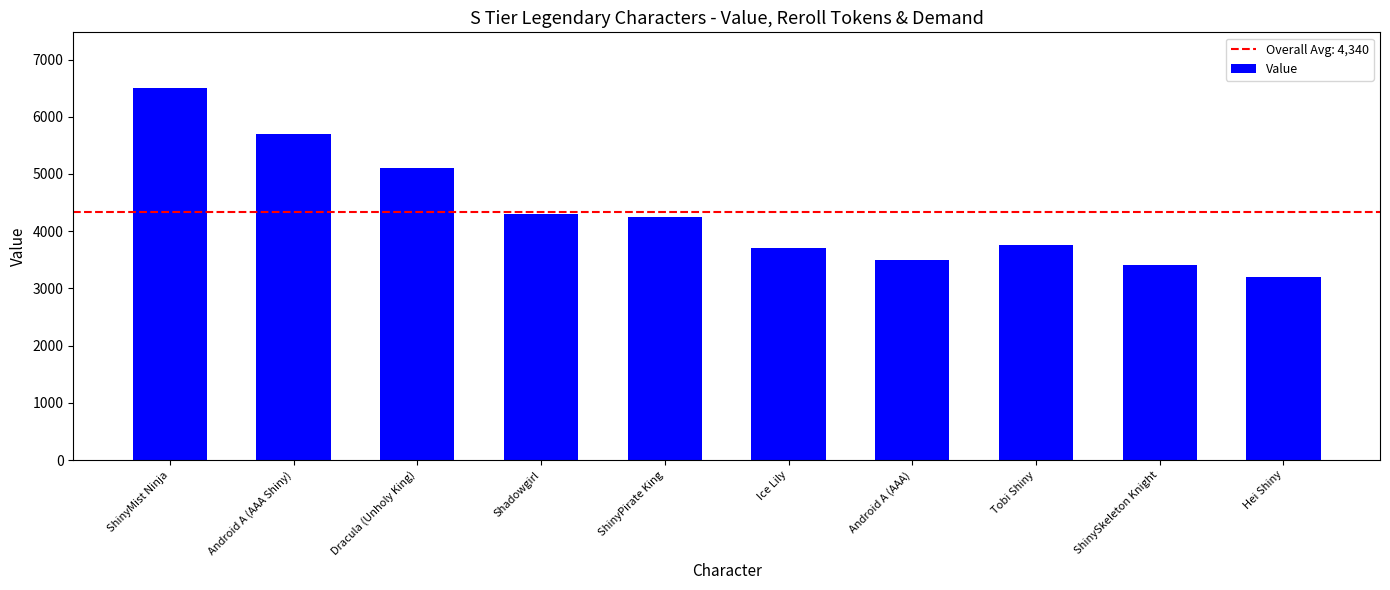

What is the sum of the values at Hei Shiny and Ice Lily?

6900